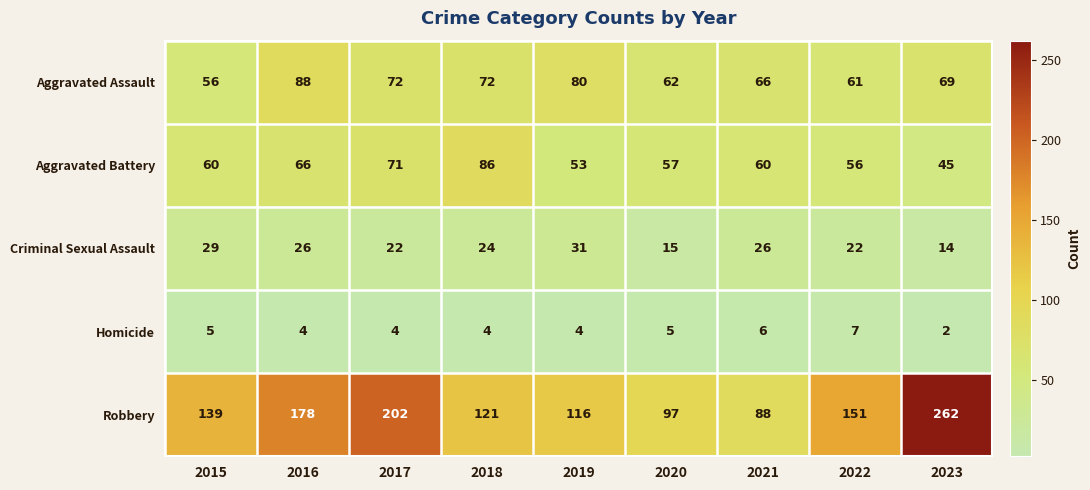

Read the Criminal Sexual Assault value at 2018, to the nearest 5.

25